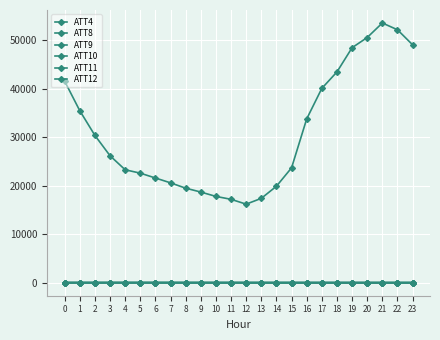

True or false: ATT9 and ATT10 intersect in this chart.

False